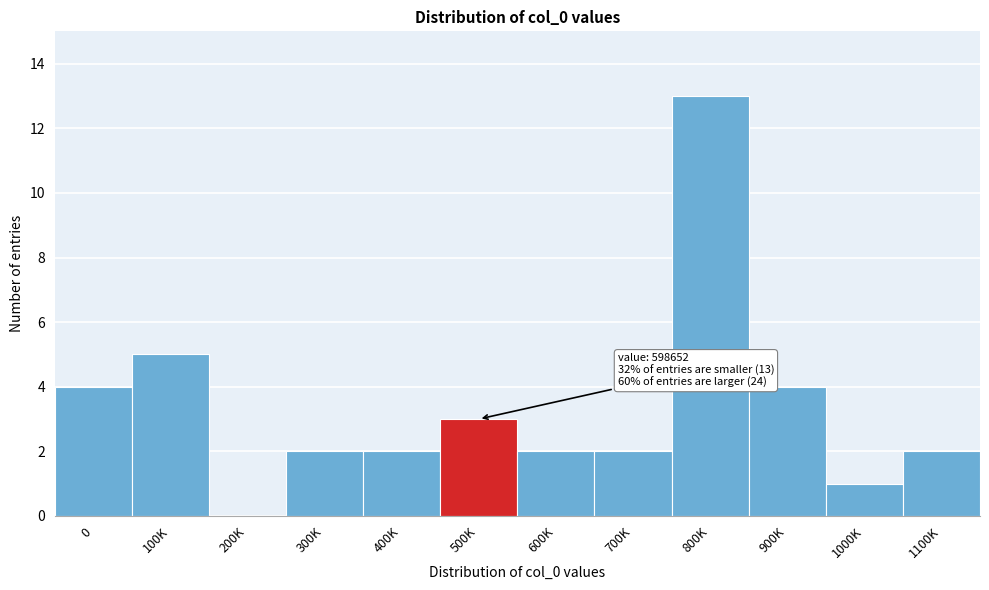

Reading right to left, what are all the values shown in this chart?

1100K=2	1000K=1	900K=4	800K=13	700K=2	600K=2	500K=3	400K=2	300K=2	200K=0	100K=5	0=4